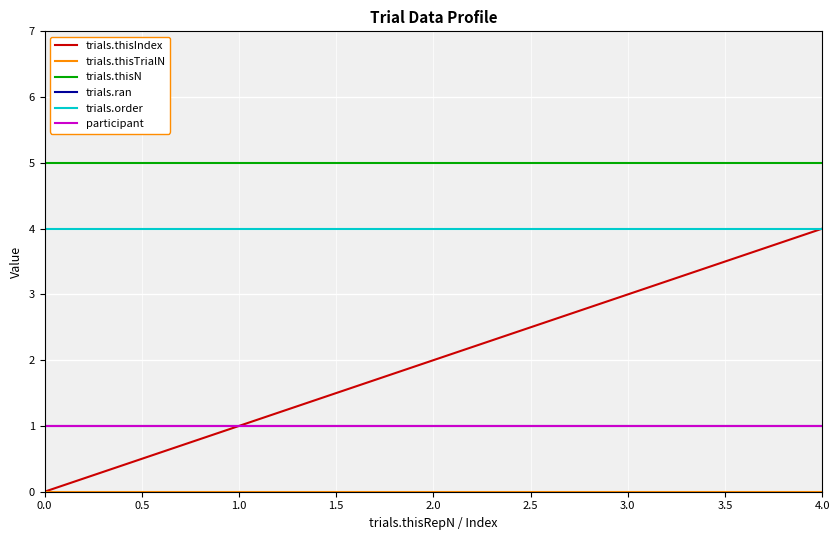

True or false: trials.thisN and trials.ran intersect in this chart.

False